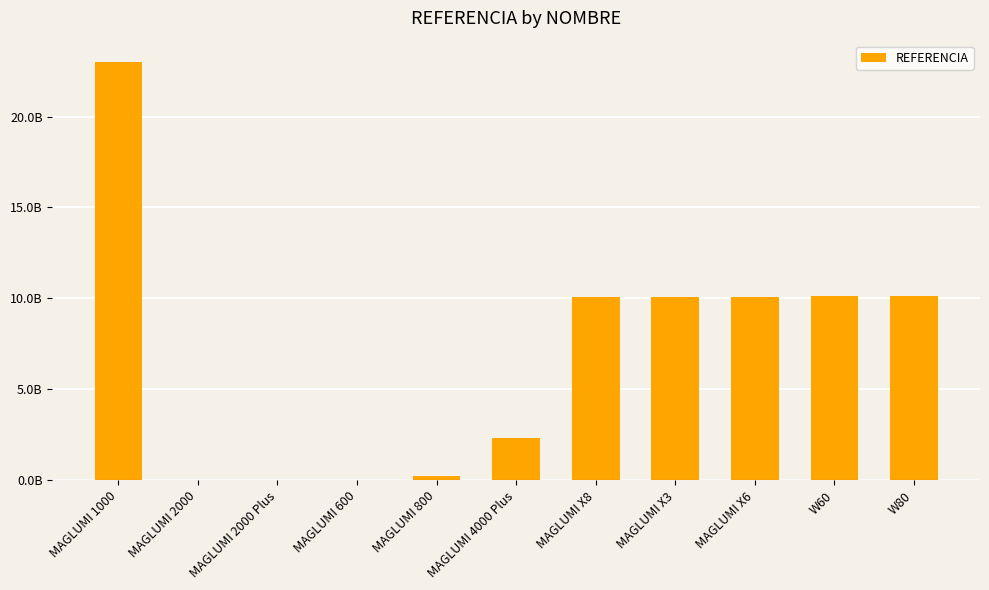

Reading right to left, list all the values displayed in this chart.

10.1	10.1	10.1	10.1	10.1	2.3	0.2	0.0	0.0	0.0	23.0